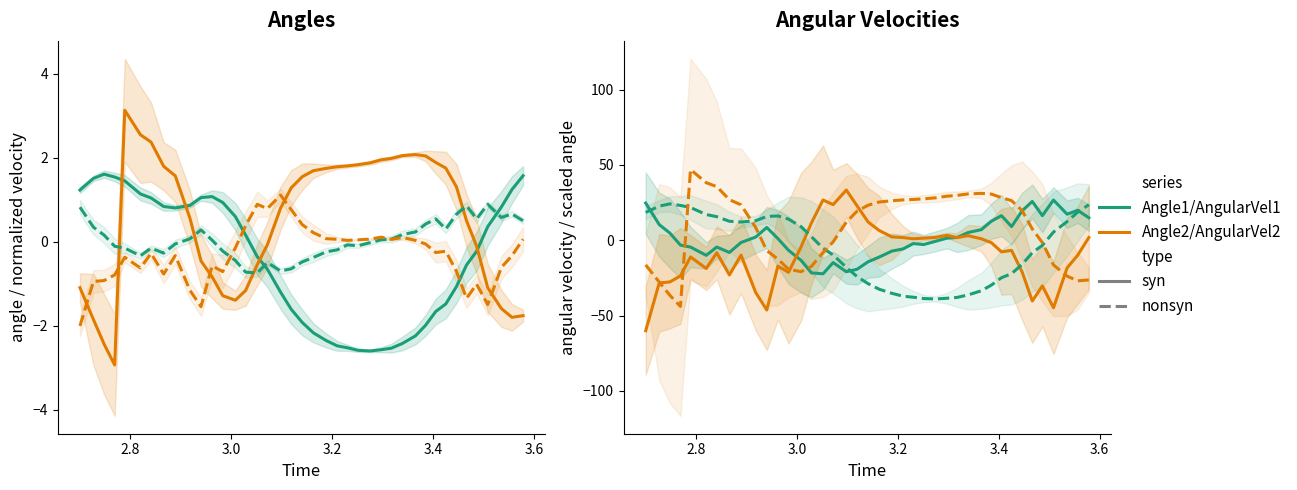

In Angle2, how many points are lower than both neighbors (excluding endpoints)?

3